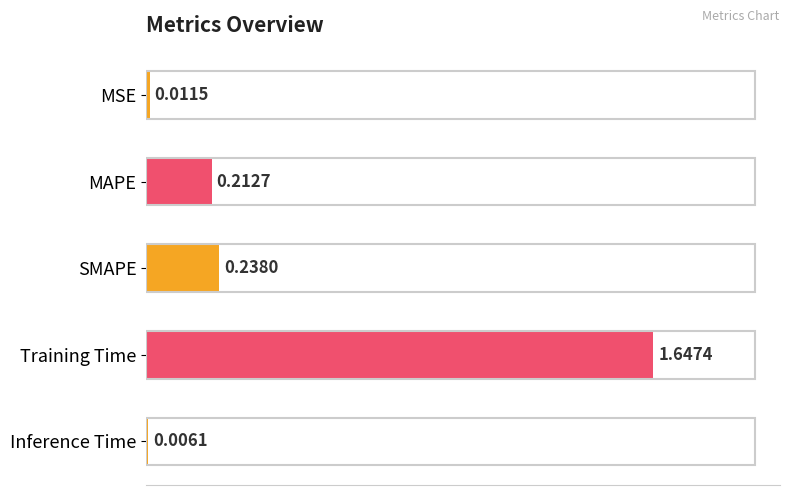

Where is the data nearest to the value 0?

Inference Time